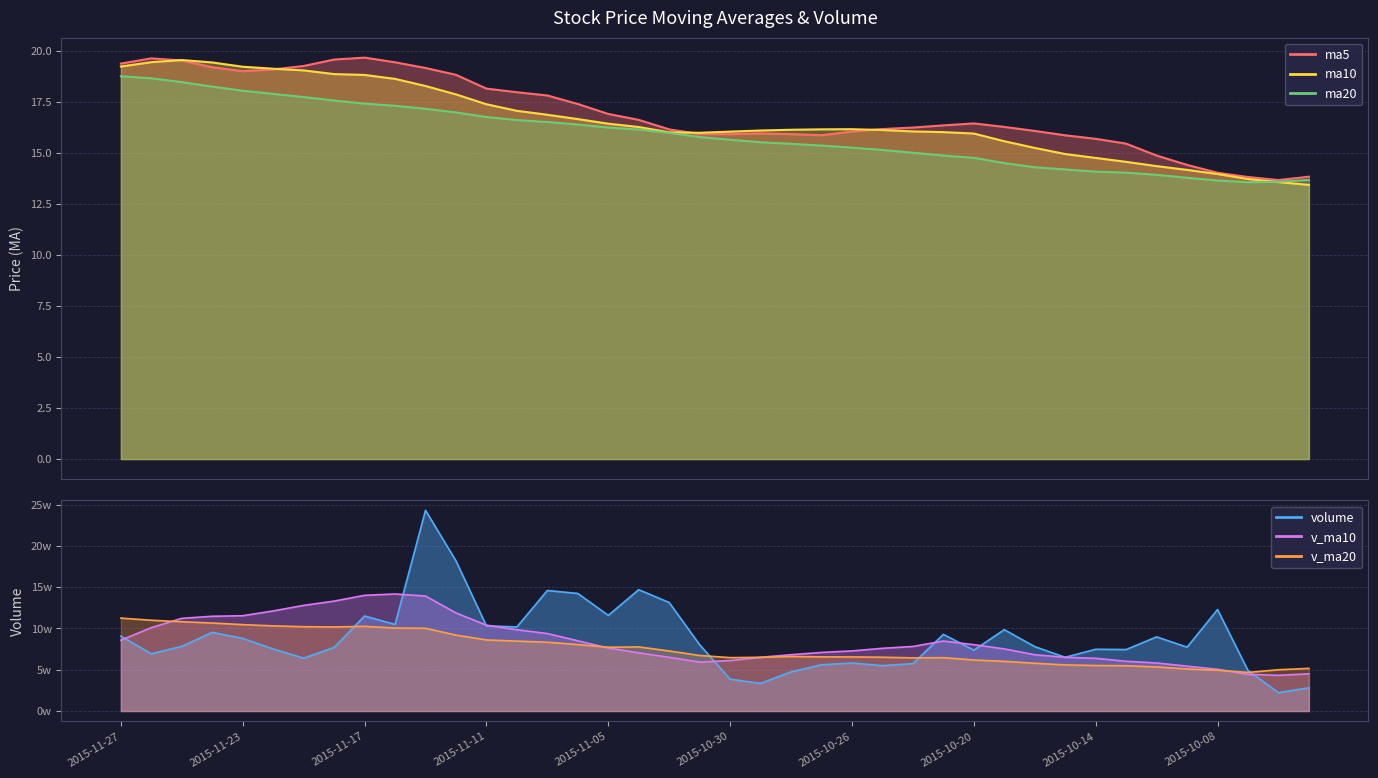

What is the label of the 39th point from the right?

2015-11-26